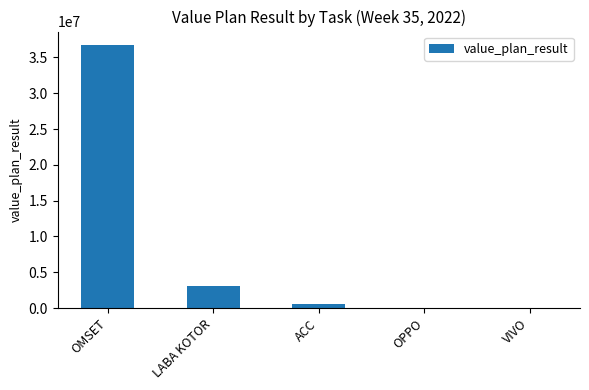

What is the approximate value at LABA KOTOR, to the nearest 100?

3126700